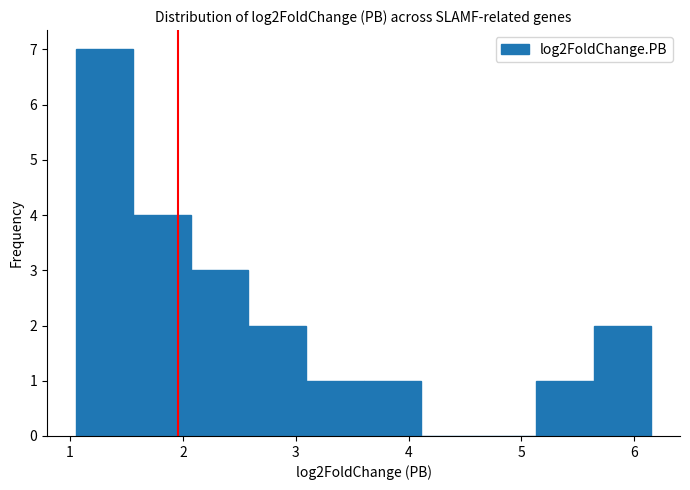

Which range on the x-axis has the tallest bar?

1.1 to 1.6